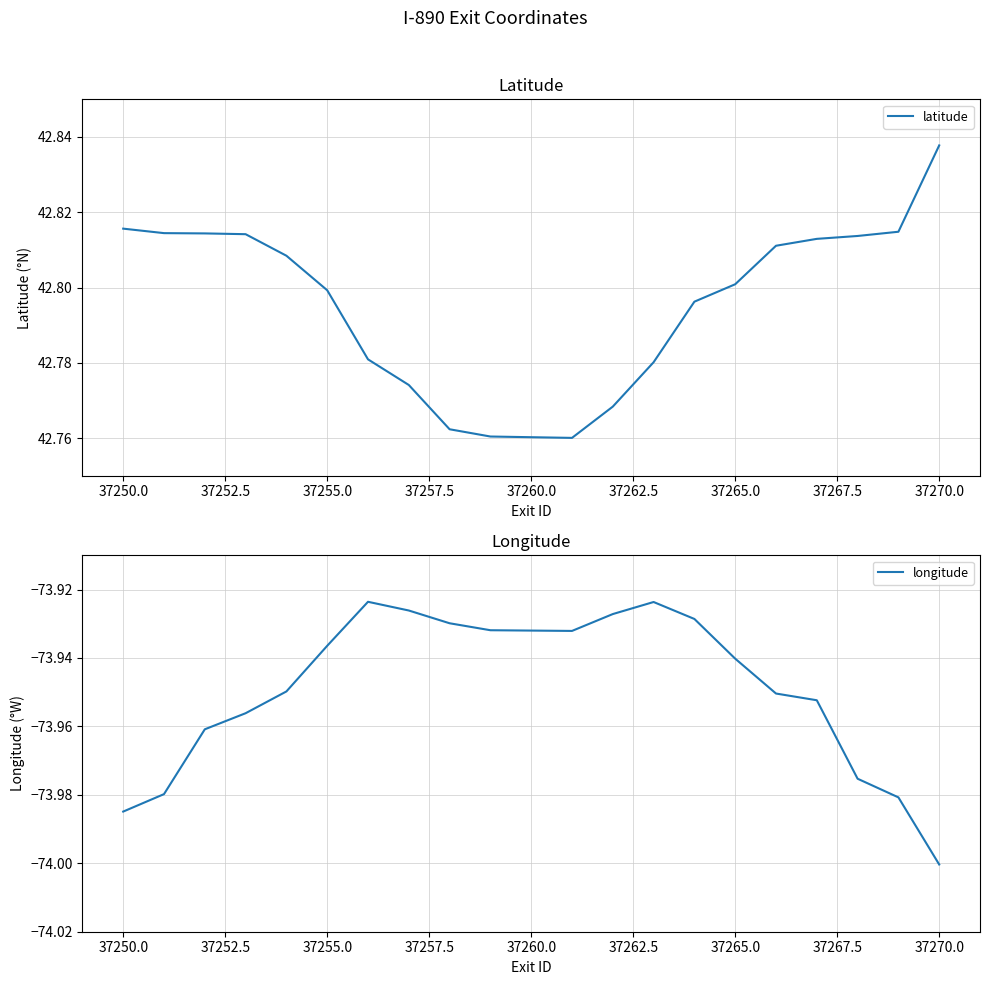

The latitude series shows 60.8 at 37250.0. True or false?

False